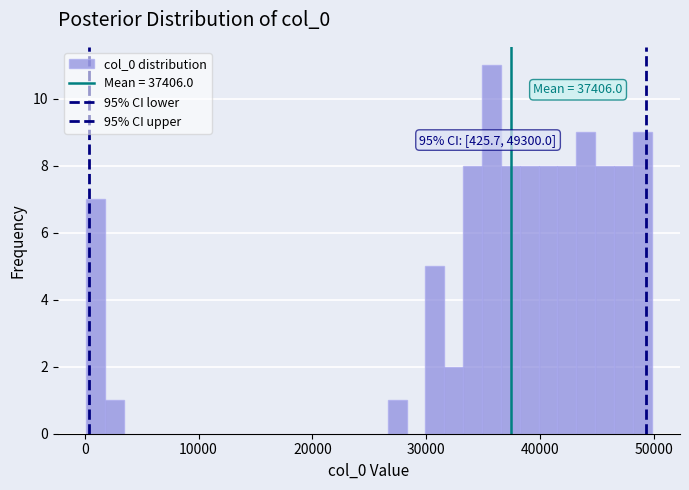

Around what value on the x-axis is the tallest bar? Give the approximate position of its centre, as read against the axis.

36000